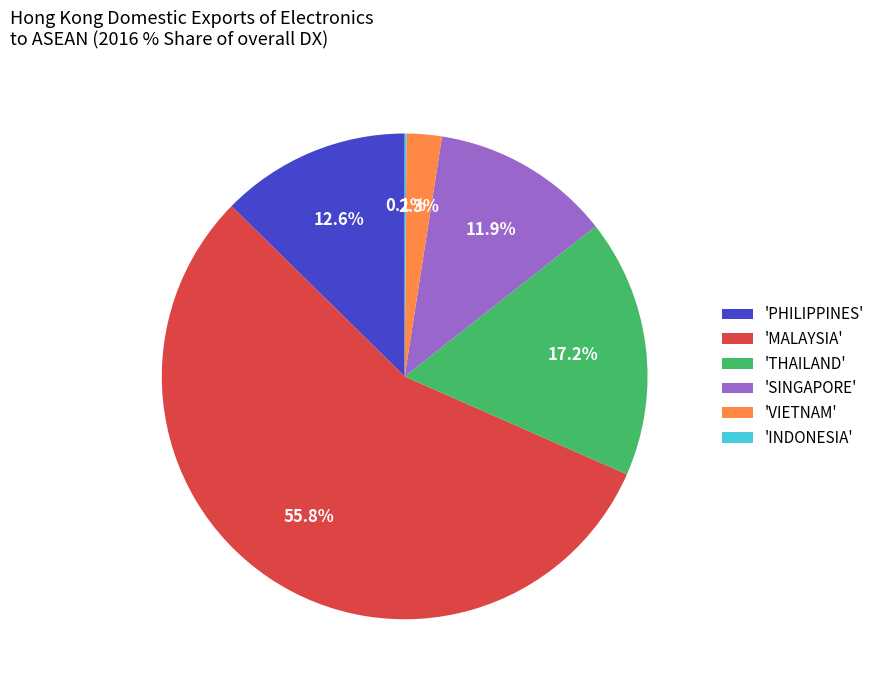

Is there any slice that represents more than half of the pie?

Yes